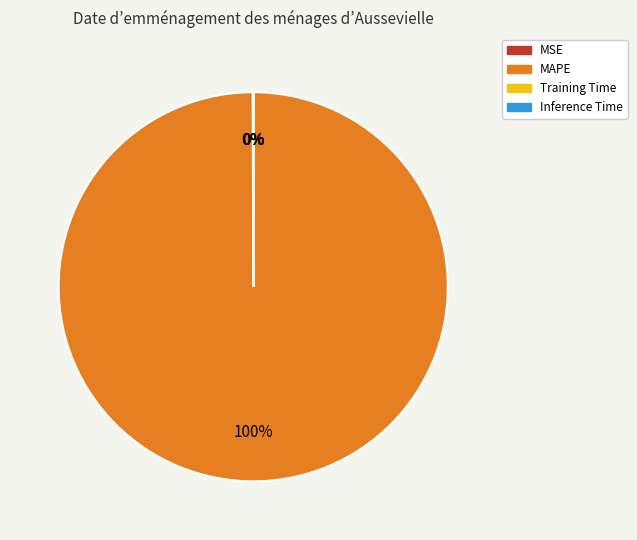

Which slice is the largest?

MAPE